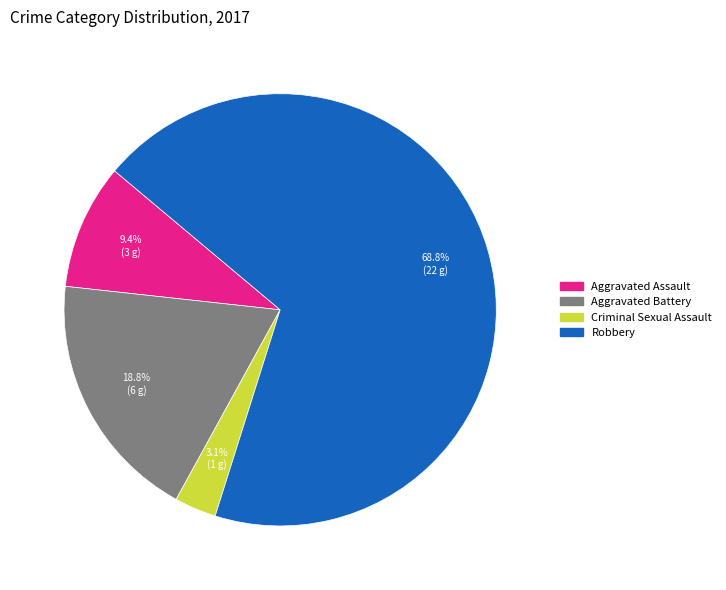

What is the ratio of the value at Aggravated Battery to the value at Aggravated Assault?

2.0